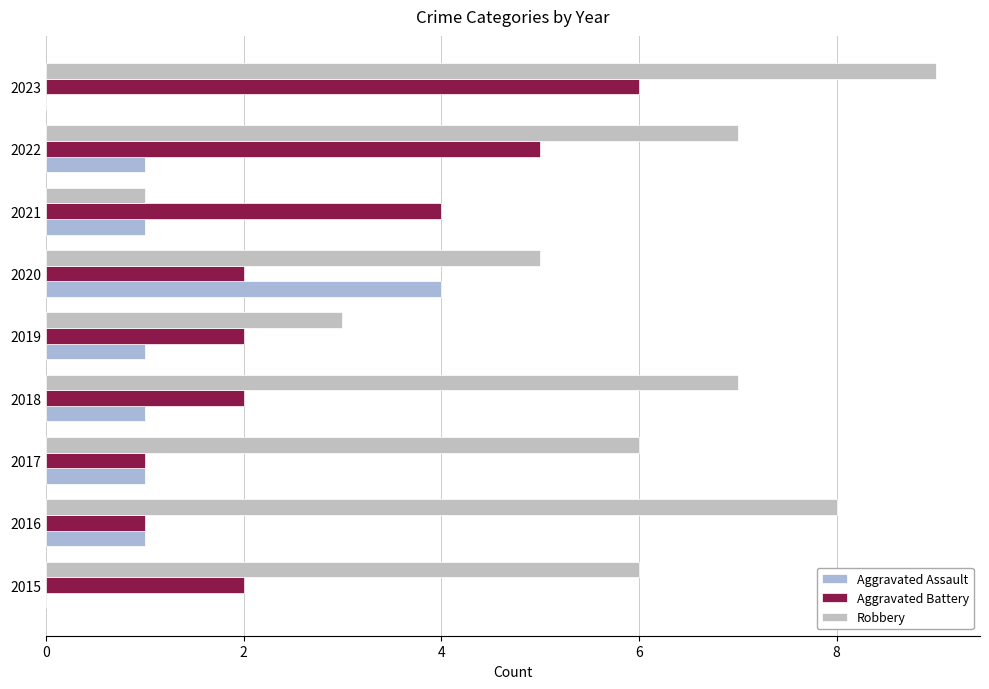

How many series are shown in this chart?

3